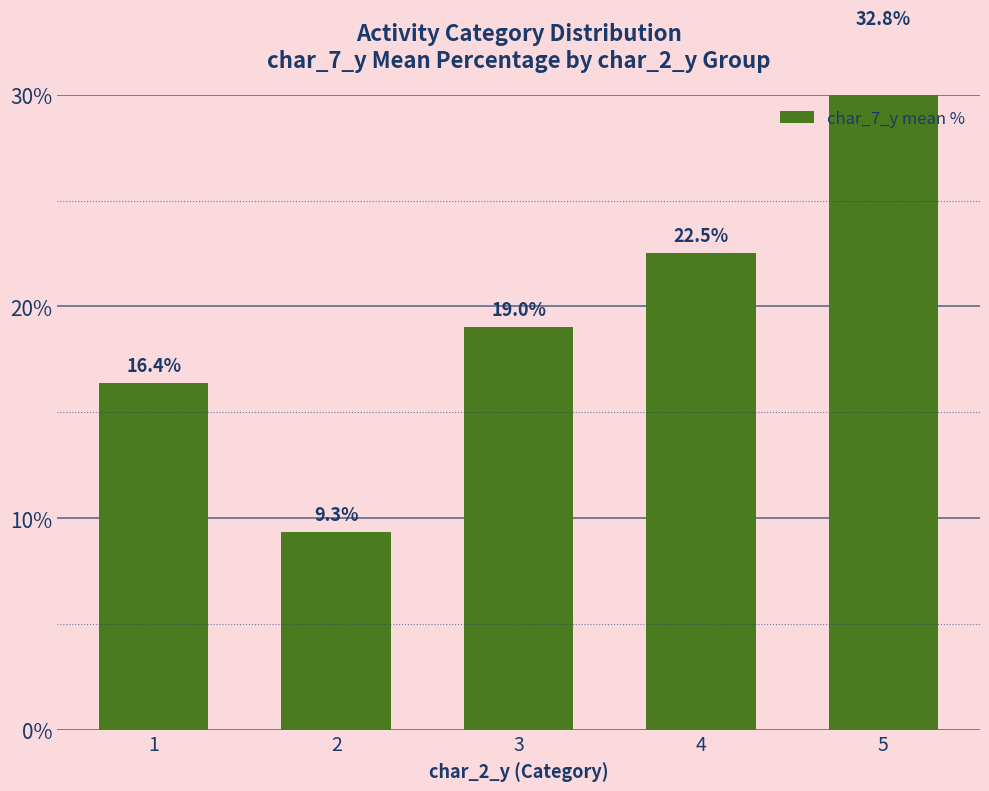

How many values are below 19?

2